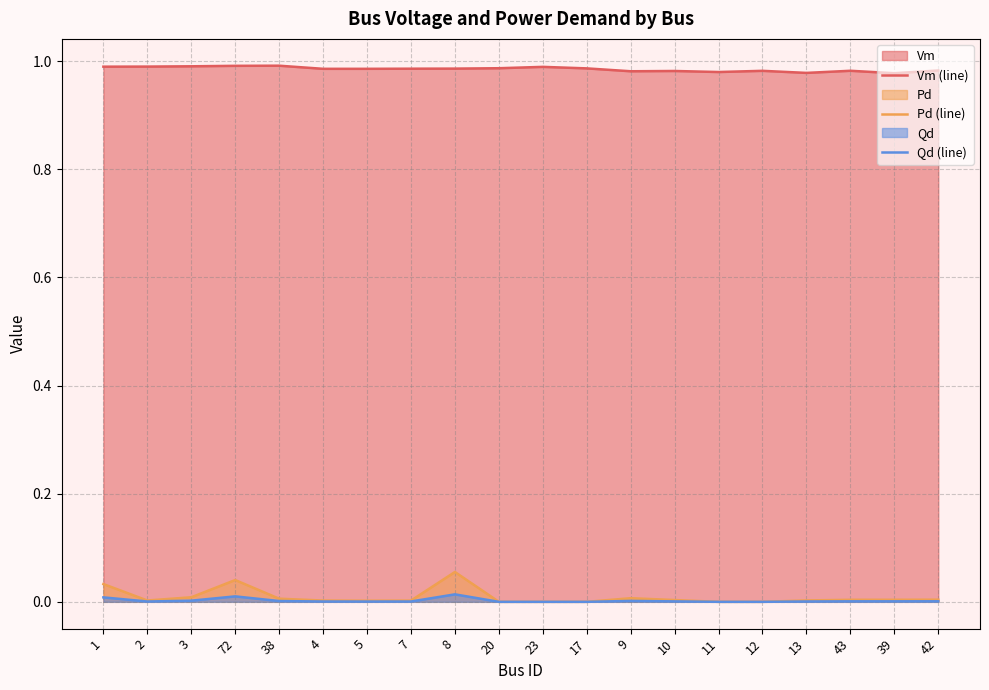

Is it true that Qd (line) equals 0.0 at 72?

True